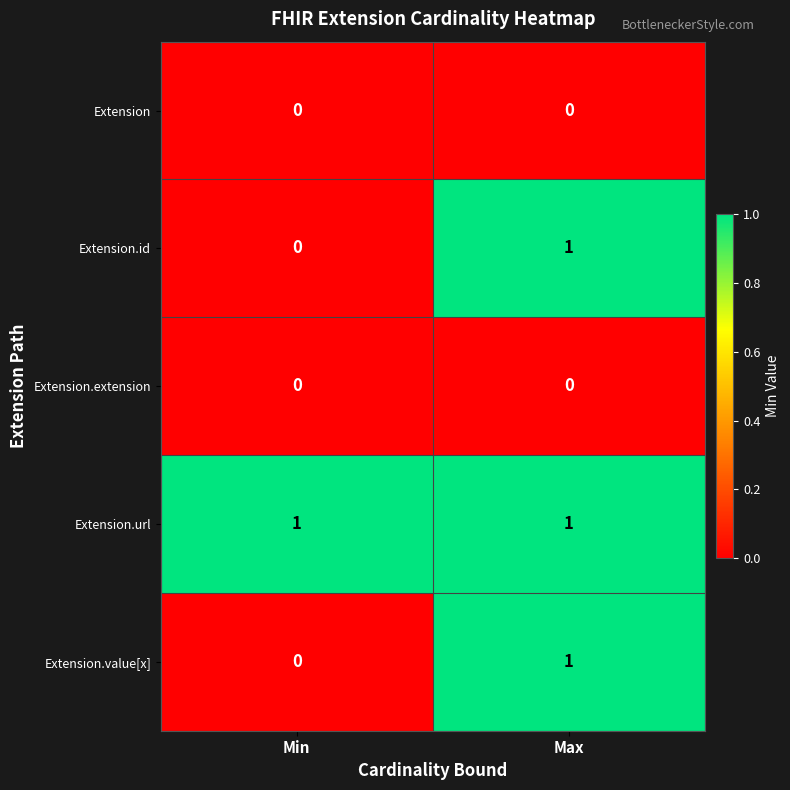

Reading left to right, what are all the values shown in this chart?

Extension: Min=0	Max=0
Extension.id: Min=0	Max=1
Extension.extension: Min=0	Max=0
Extension.url: Min=1	Max=1
Extension.value[x]: Min=0	Max=1